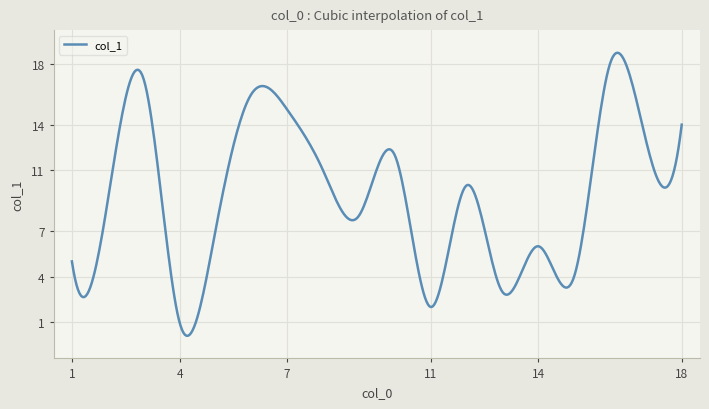

What is the greatest value displayed?

18.7